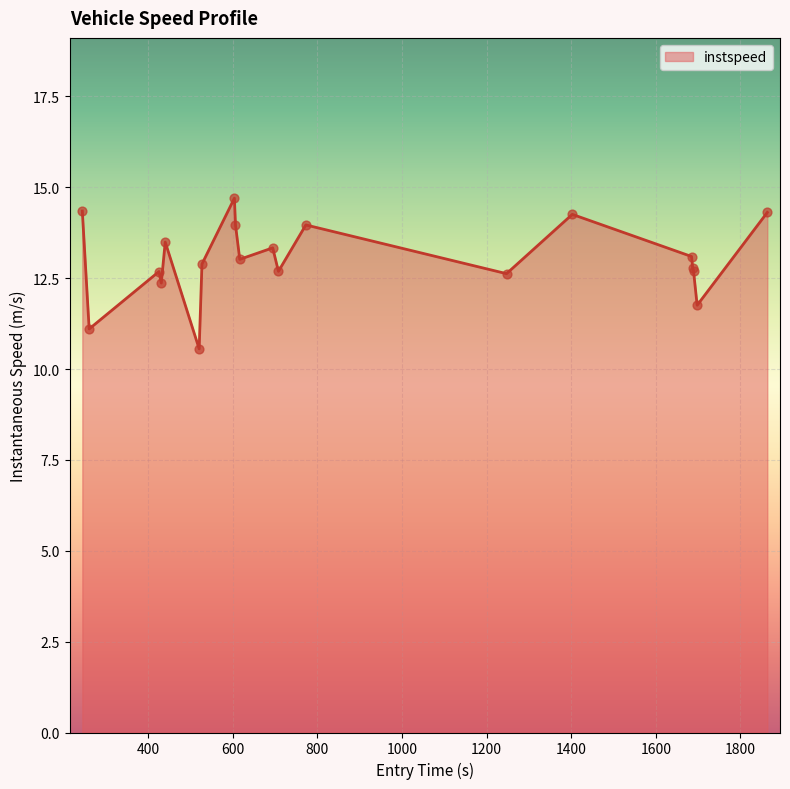

What is the minimum value shown in the chart?

10.6